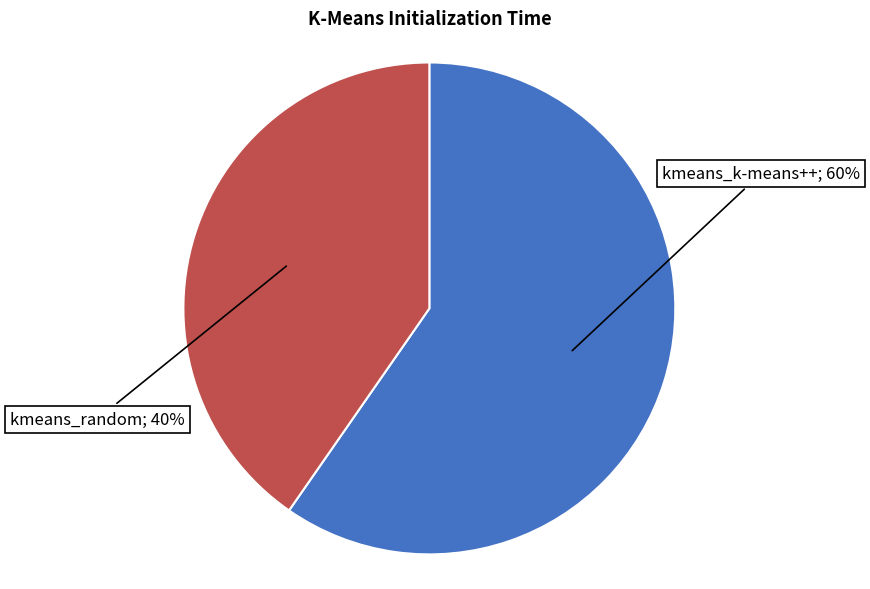

Rank the categories by value from highest to lowest.

kmeans_k-means++, kmeans_random